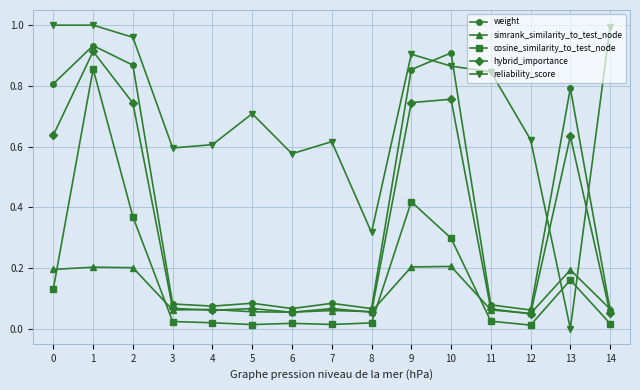

True or false: cosine_similarity_to_test_node has more than 0 interior local peaks.

True